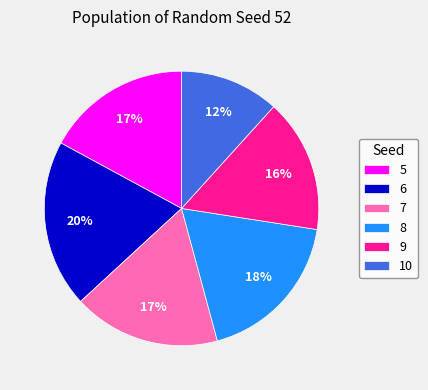

Does 5 represent more than half of the total?

No